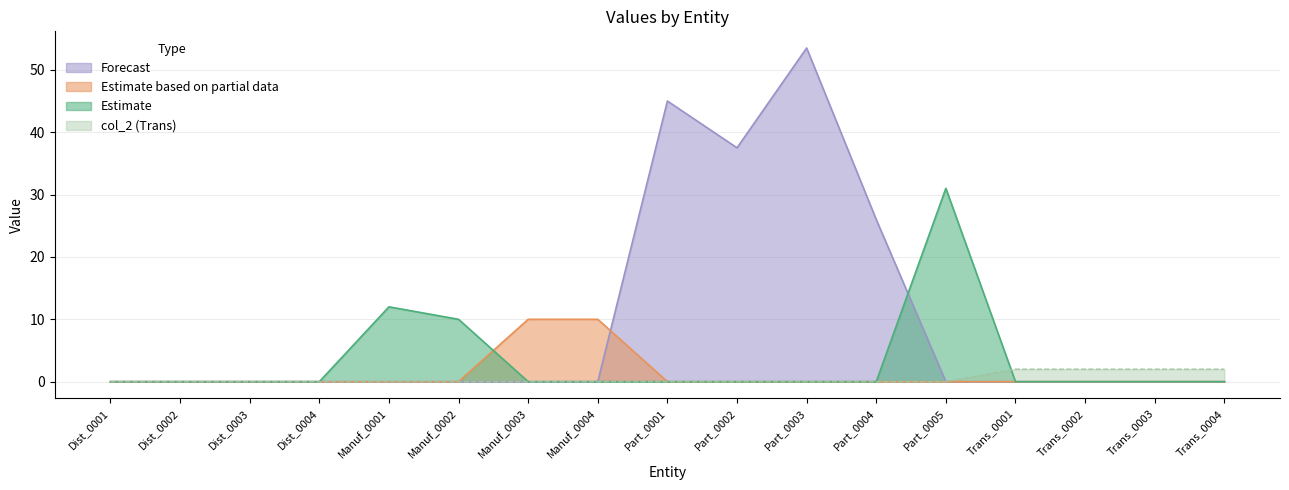

Reading left to right, extract all data points from this chart.

col_4 (Estimate): Dist_0001=0.0	Dist_0002=0.0	Dist_0003=0.0	Dist_0004=0.0	Manuf_0001=12.0	Manuf_0002=10.0	Manuf_0003=0.0	Manuf_0004=0.0	Part_0001=0.0	Part_0002=0.0	Part_0003=0.0	Part_0004=0.0	Part_0005=31.0	Trans_0001=0.0	Trans_0002=0.0	Trans_0003=0.0	Trans_0004=0.0
col_3 (Partial): Dist_0001=0.0	Dist_0002=0.0	Dist_0003=0.0	Dist_0004=0.0	Manuf_0001=0.0	Manuf_0002=0.0	Manuf_0003=10.0	Manuf_0004=10.0	Part_0001=0.0	Part_0002=0.0	Part_0003=0.0	Part_0004=0.0	Part_0005=0.0	Trans_0001=0.0	Trans_0002=0.0	Trans_0003=0.0	Trans_0004=0.0
col_5 (Forecast): Dist_0001=0.0	Dist_0002=0.0	Dist_0003=0.0	Dist_0004=0.0	Manuf_0001=0.0	Manuf_0002=0.0	Manuf_0003=0.0	Manuf_0004=0.0	Part_0001=45.0	Part_0002=37.5	Part_0003=53.5	Part_0004=26.0	Part_0005=0.0	Trans_0001=0.0	Trans_0002=0.0	Trans_0003=0.0	Trans_0004=0.0
col_2 (Trans): Dist_0001=0.0	Dist_0002=0.0	Dist_0003=0.0	Dist_0004=0.0	Manuf_0001=0.0	Manuf_0002=0.0	Manuf_0003=0.0	Manuf_0004=0.0	Part_0001=0.0	Part_0002=0.0	Part_0003=0.0	Part_0004=0.0	Part_0005=0.0	Trans_0001=2.0	Trans_0002=2.0	Trans_0003=2.0	Trans_0004=2.0